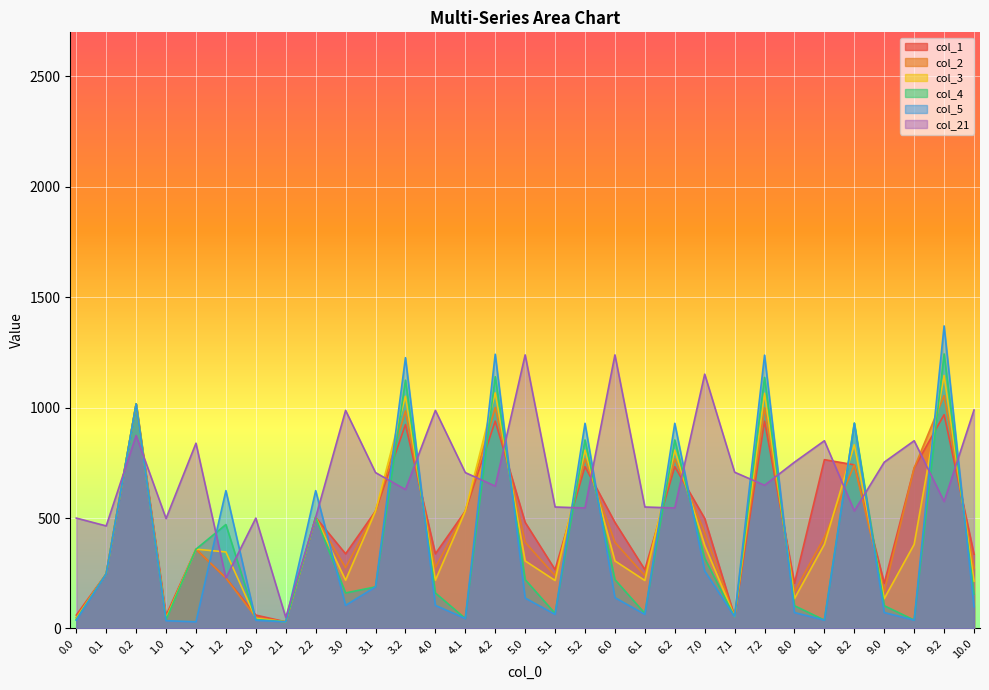

Where is col_2 nearest to the value 542?

3.1